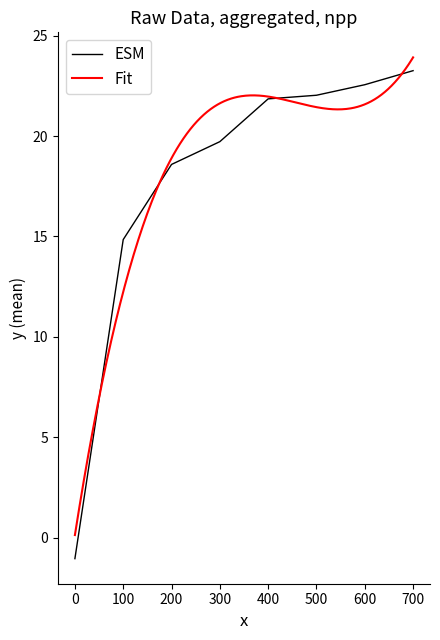

At which label does ESM reach its peak?

700